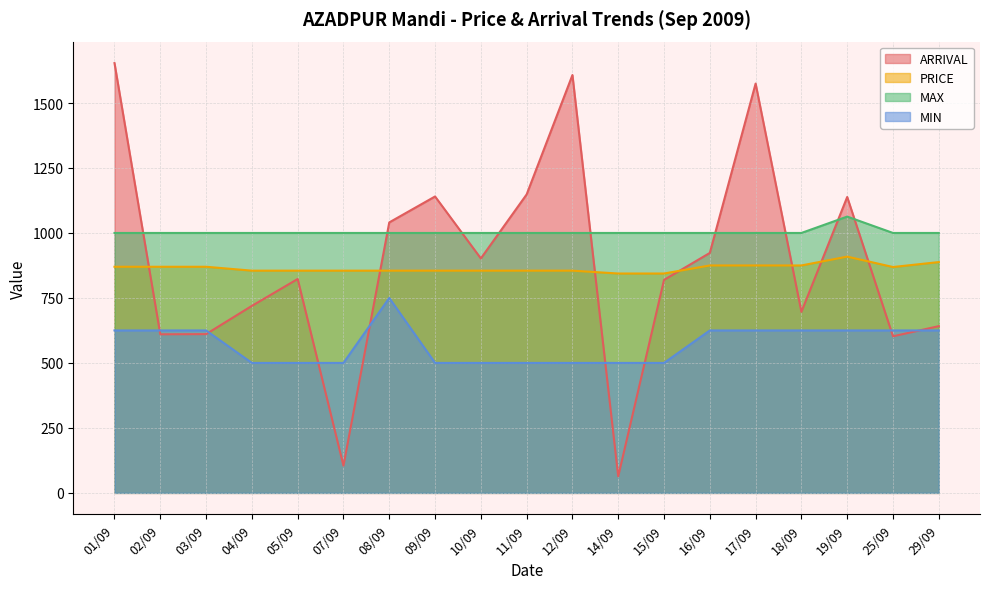

Which label corresponds to the largest value in the chart?

01/09